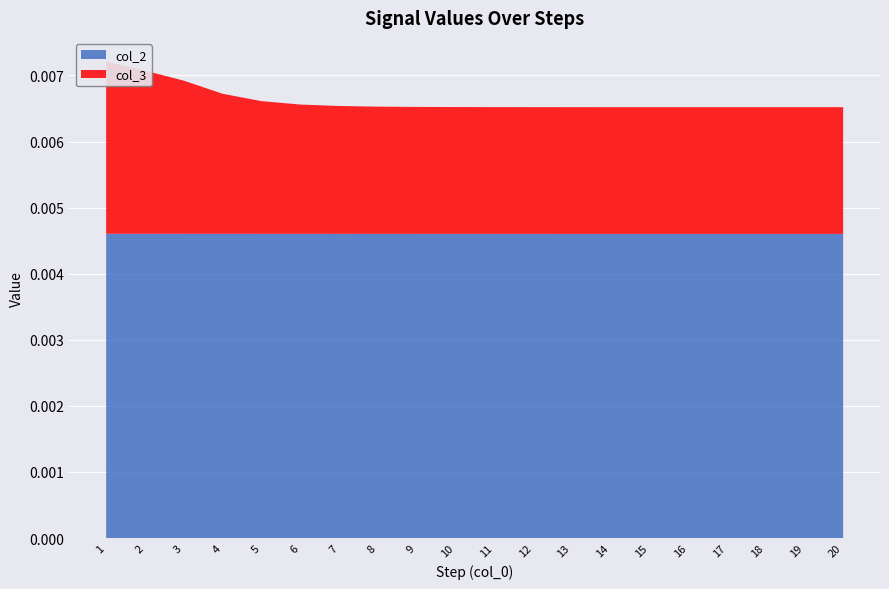

Reading right to left, list all the values displayed in this chart.

col_2: 20=0.0	19=0.0	18=0.0	17=0.0	16=0.0	15=0.0	14=0.0	13=0.0	12=0.0	11=0.0	10=0.0	9=0.0	8=0.0	7=0.0	6=0.0	5=0.0	4=0.0	3=0.0	2=0.0	1=0.0
col_3: 20=0.0	19=0.0	18=0.0	17=0.0	16=0.0	15=0.0	14=0.0	13=0.0	12=0.0	11=0.0	10=0.0	9=0.0	8=0.0	7=0.0	6=0.0	5=0.0	4=0.0	3=0.0	2=0.0	1=0.0
col_1: 20=11.3	19=11.3	18=11.3	17=11.3	16=11.3	15=11.3	14=11.3	13=11.3	12=11.3	11=11.3	10=11.3	9=11.3	8=11.3	7=11.3	6=11.3	5=11.3	4=11.3	3=11.3	2=11.3	1=11.3